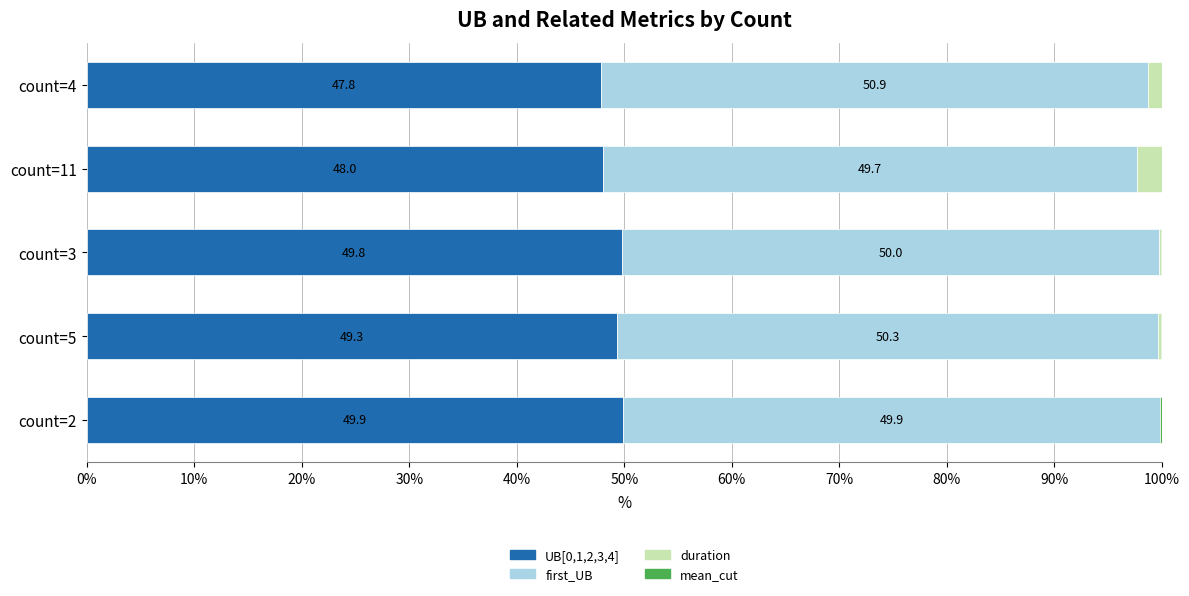

At which label does UB[0,1,2,3,4] reach its peak?

count=2